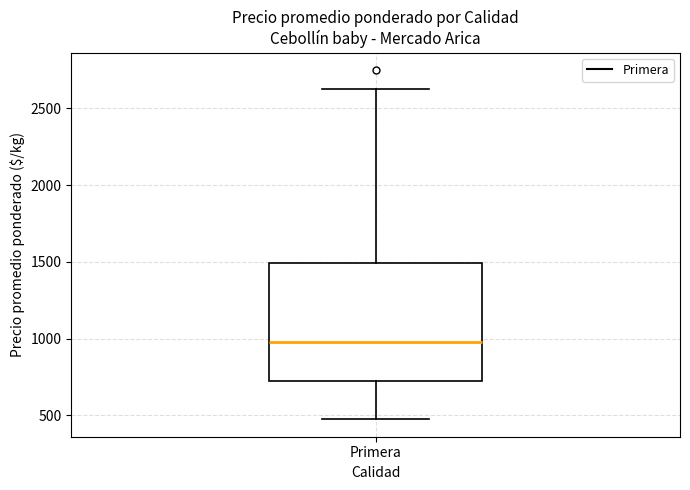

Read this box plot against the y-axis: the position of the median line, the range covered by the box, and the ends of both whiskers. The values are not printed on the chart, so give them approximately, as read against the axis.

median 1000, box 750 to 1500, whiskers 500 to 2650